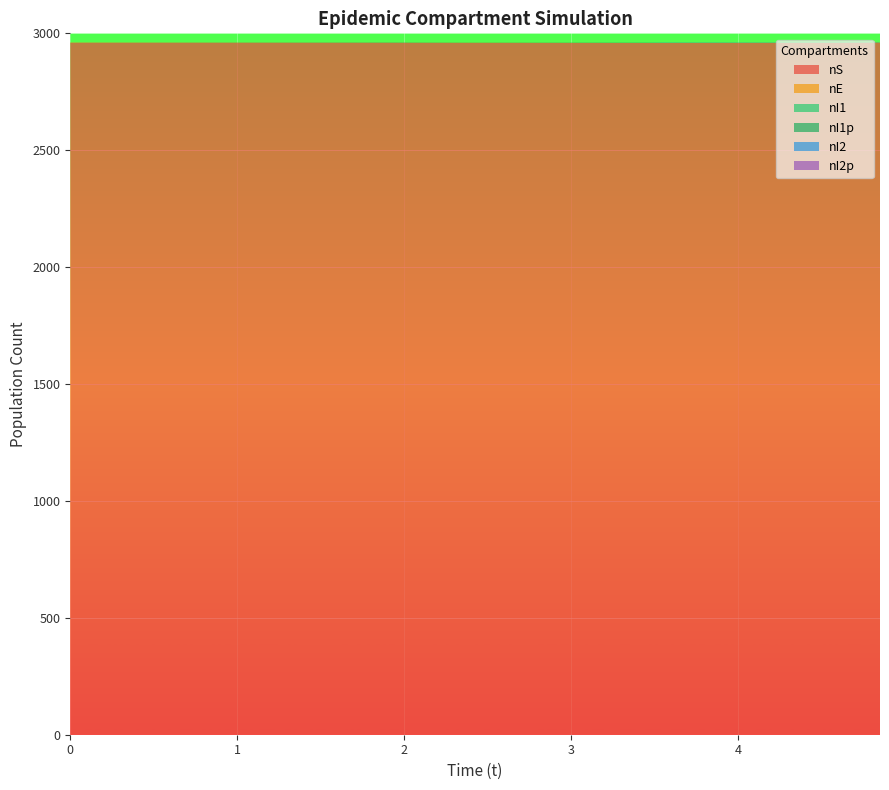

Reading right to left, what are all the values shown in this chart?

nS: 2960	2960	2959	2959	2959	2959	2960	2960
nE: 0	0	0	0	0	1	0	1
nI1: 0	0	0	0	1	0	0	0
nI1p: 0	1	1	1	1	1	1	0
nI2: 0	0	0	1	0	0	0	0
nI2p: 1	1	1	0	0	0	0	0